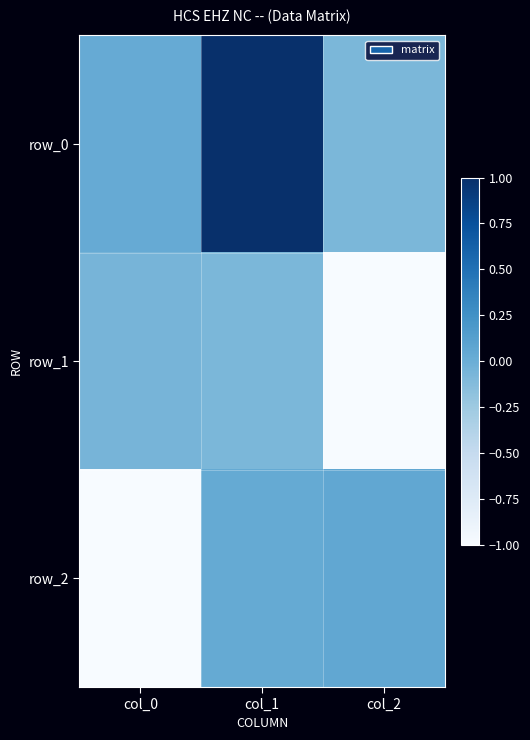

What is the total value across all series at col_0?

-1.0